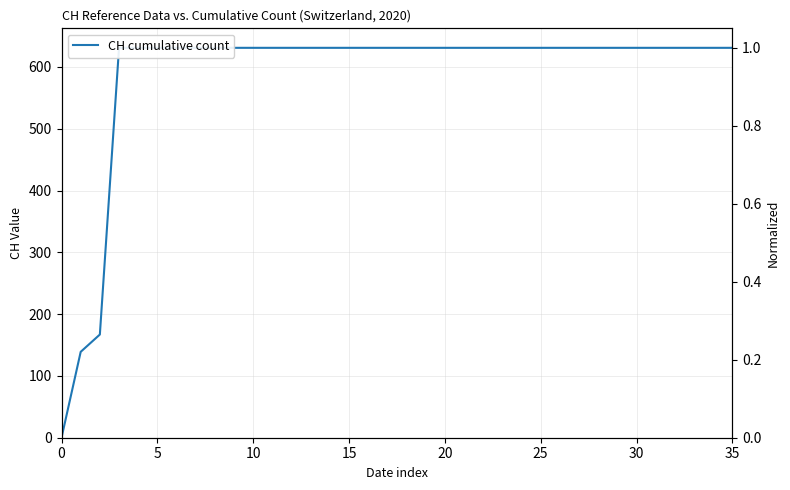

How many categories are shown in the chart?

36